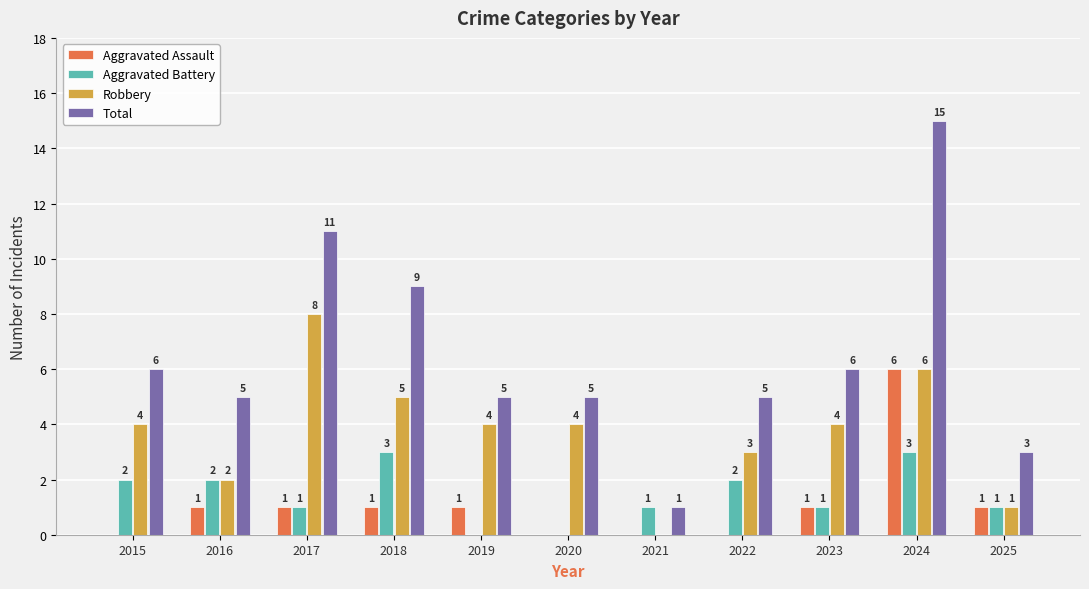

Which series has the largest range (max minus min)?

Total